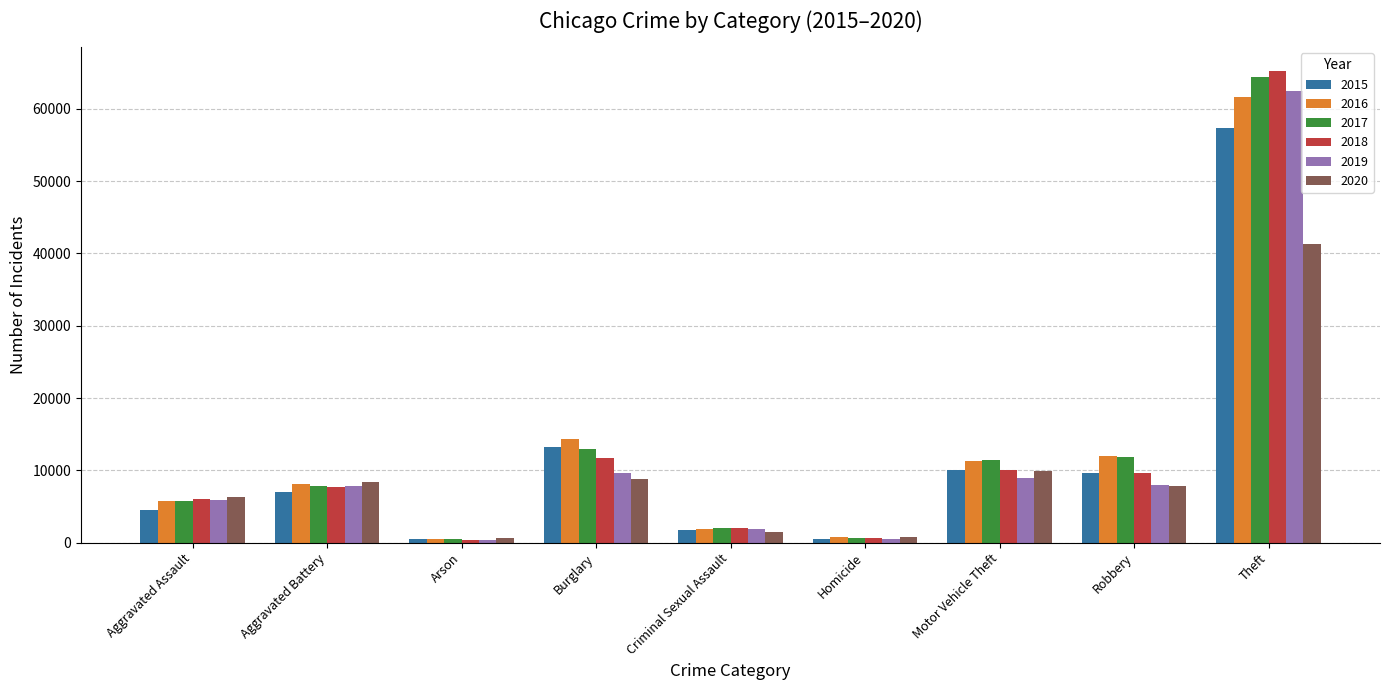

At which category is the sum across all series the highest?

Theft